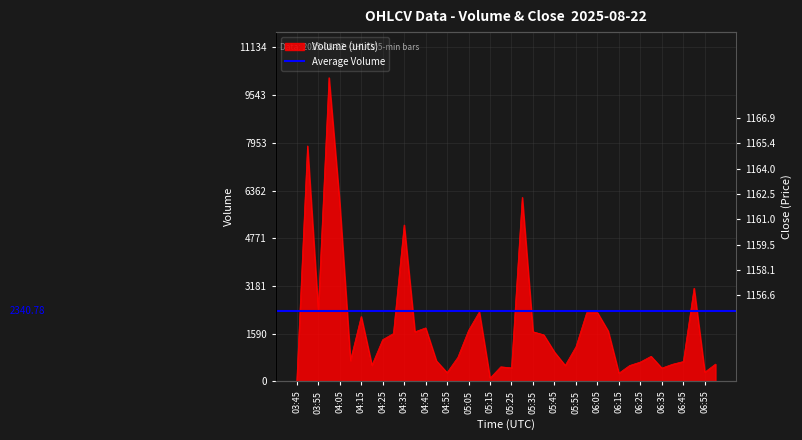

Reading right to left, what are all the values shown in this chart?

07:00=580	06:55=311	06:50=3109	06:45=665	06:40=575	06:35=447	06:30=840	06:25=648	06:20=533	06:15=276	06:10=1683	06:05=2296	06:00=2293	05:55=1155	05:50=536	05:45=981	05:40=1555	05:35=1658	05:30=6136	05:25=454	05:20=490	05:15=112	05:10=2318	05:05=1702	05:00=804	04:55=297	04:50=690	04:45=1786	04:40=1655	04:35=5216	04:30=1597	04:25=1393	04:20=542	04:15=2167	04:10=699	04:05=5946	04:00=10122	03:55=2372	03:50=7849	03:45=0